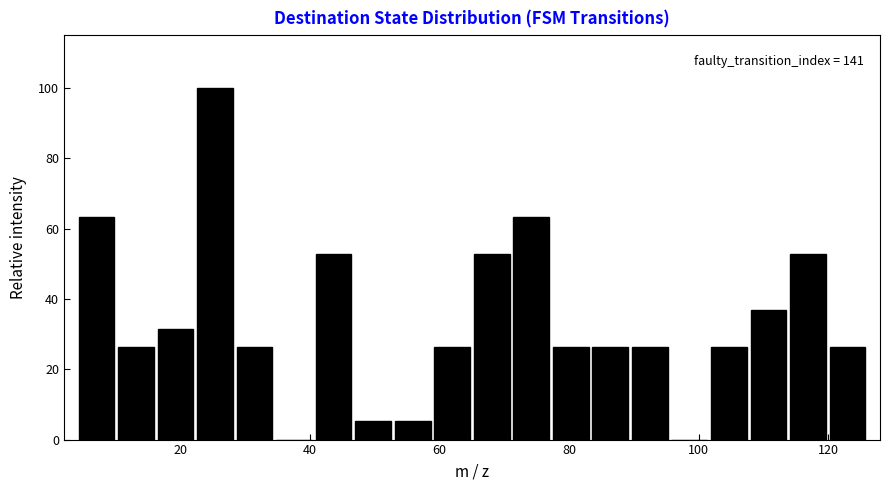

Around what value on the x-axis is the tallest bar? Give the approximate position of its centre, as read against the axis.

26